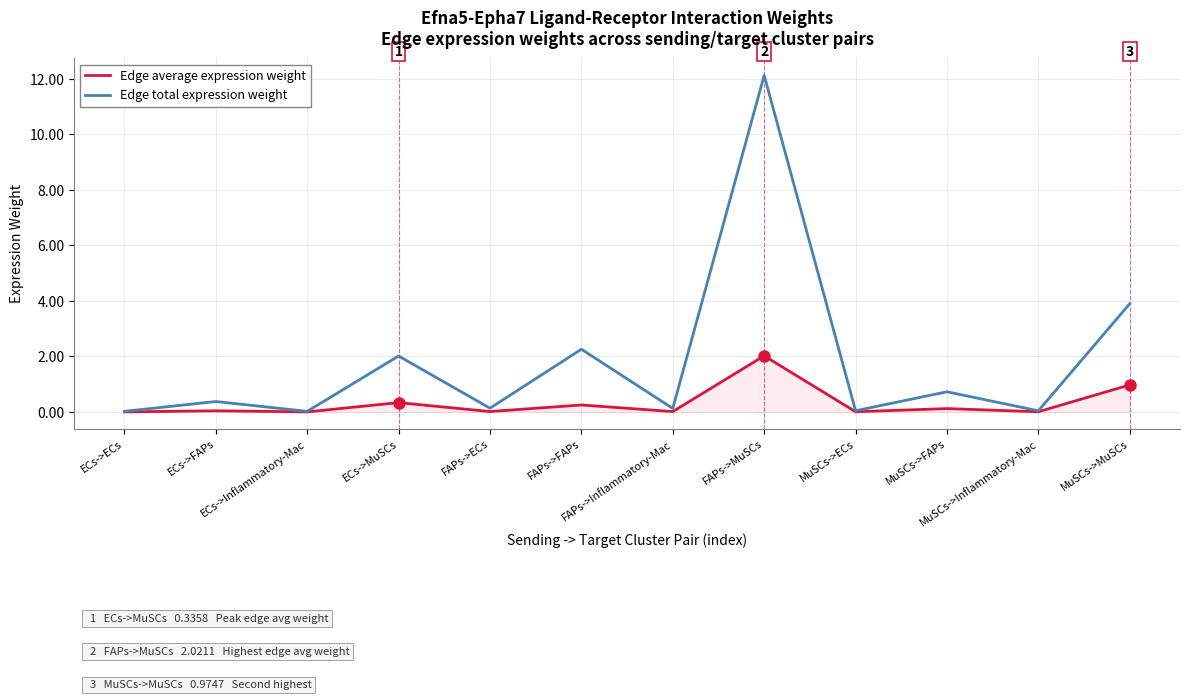

At how many categories does at least one series exceed 7?

1